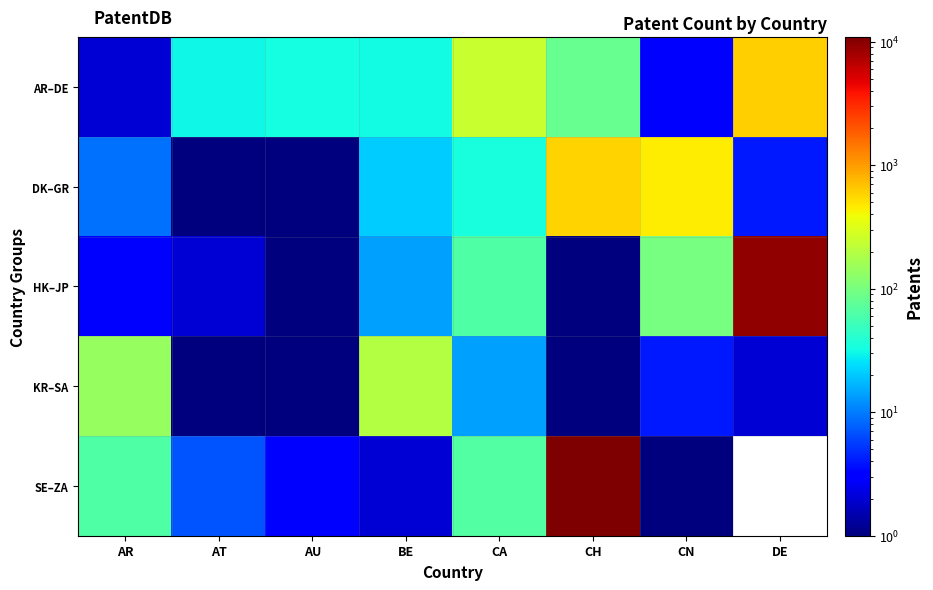

What is the approximate value of KR–SA at CH?

1.0